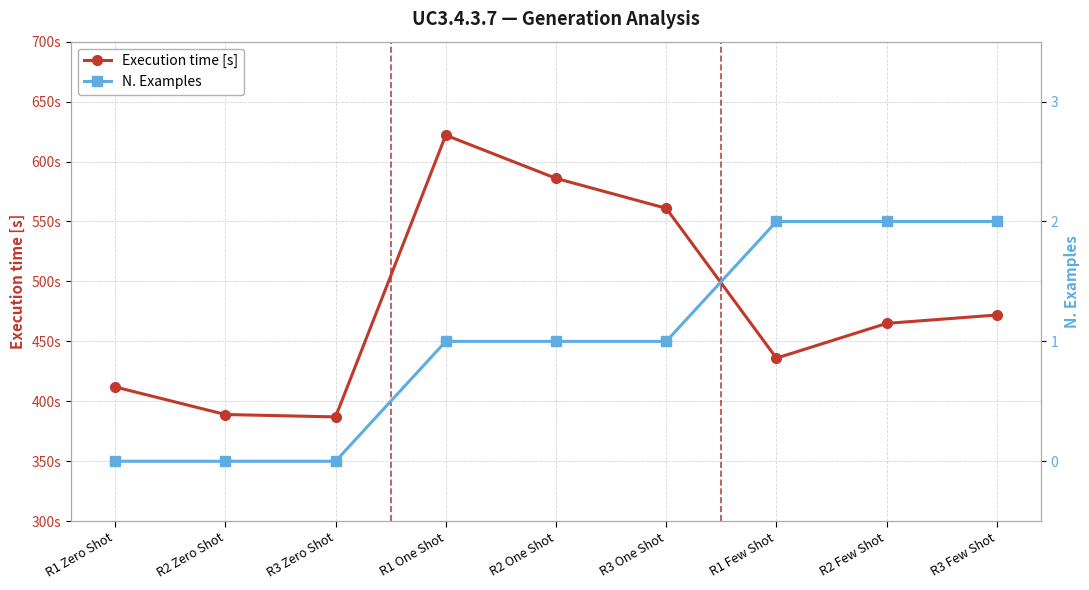

Reading left to right, extract all data points from this chart.

Execution time [s]: 412	389	387	622	586	561	436	465	472
N. Examples: 0	0	0	1	1	1	2	2	2